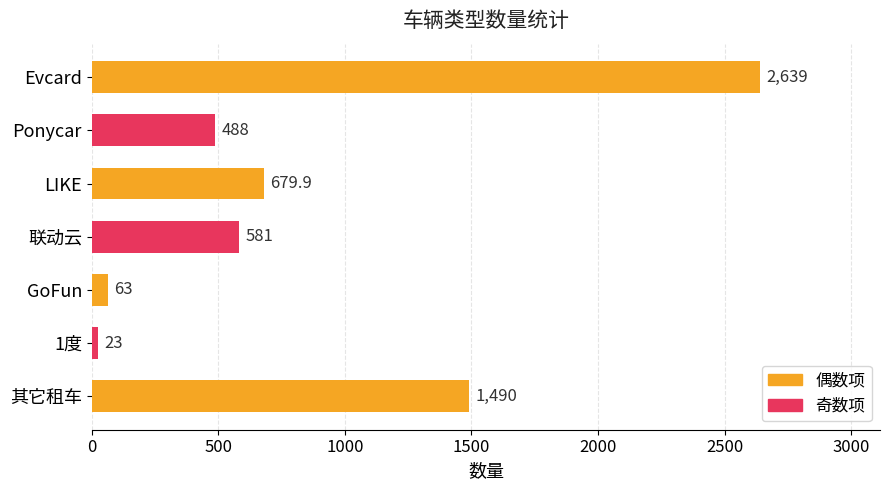

True or false: the data shows 1490.0 at 其它租车.

True